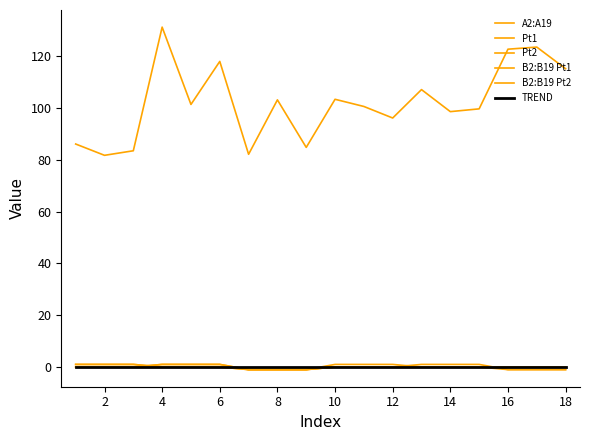

Does the chart have visible grid lines?

No